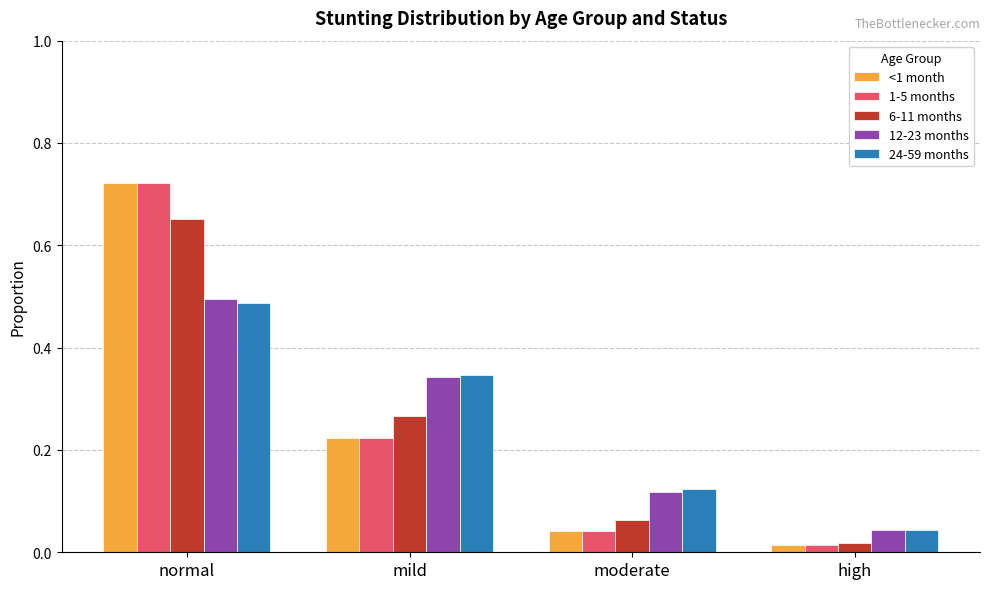

How many data points does each series have?

4